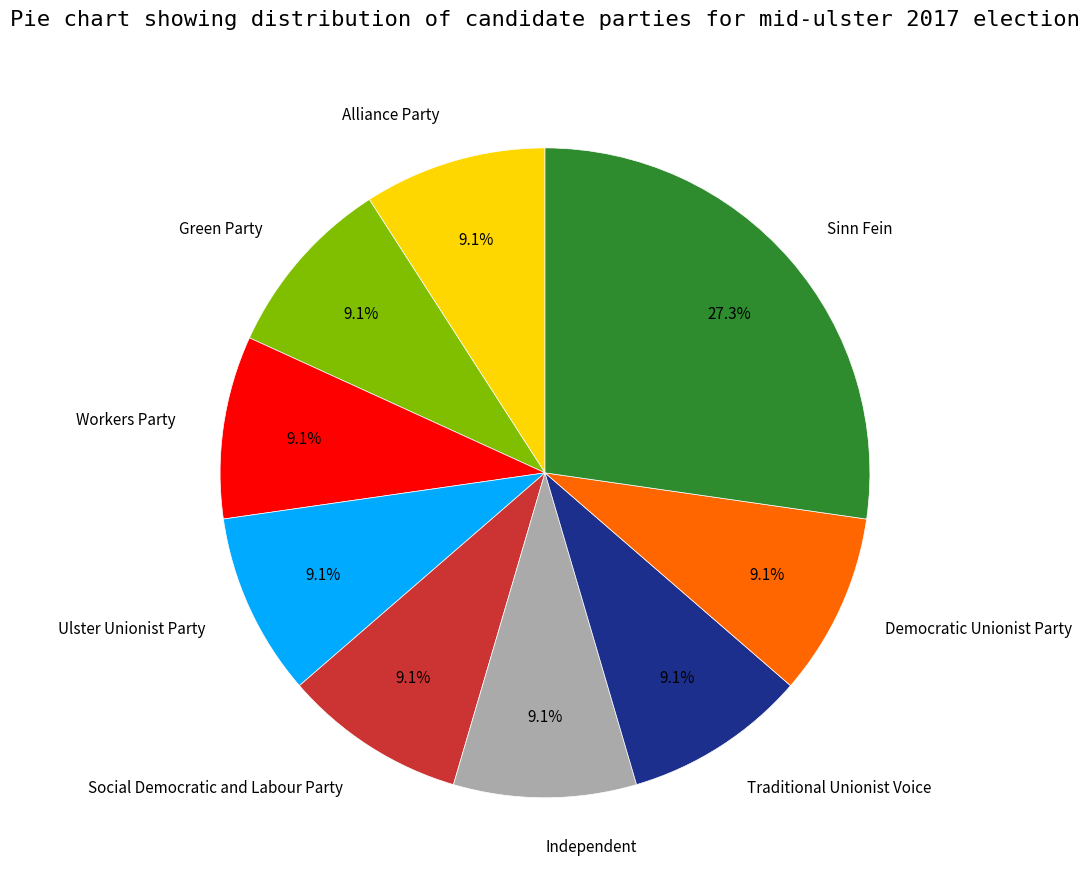

Do Green Party and Workers Party together represent more than half of the pie?

No